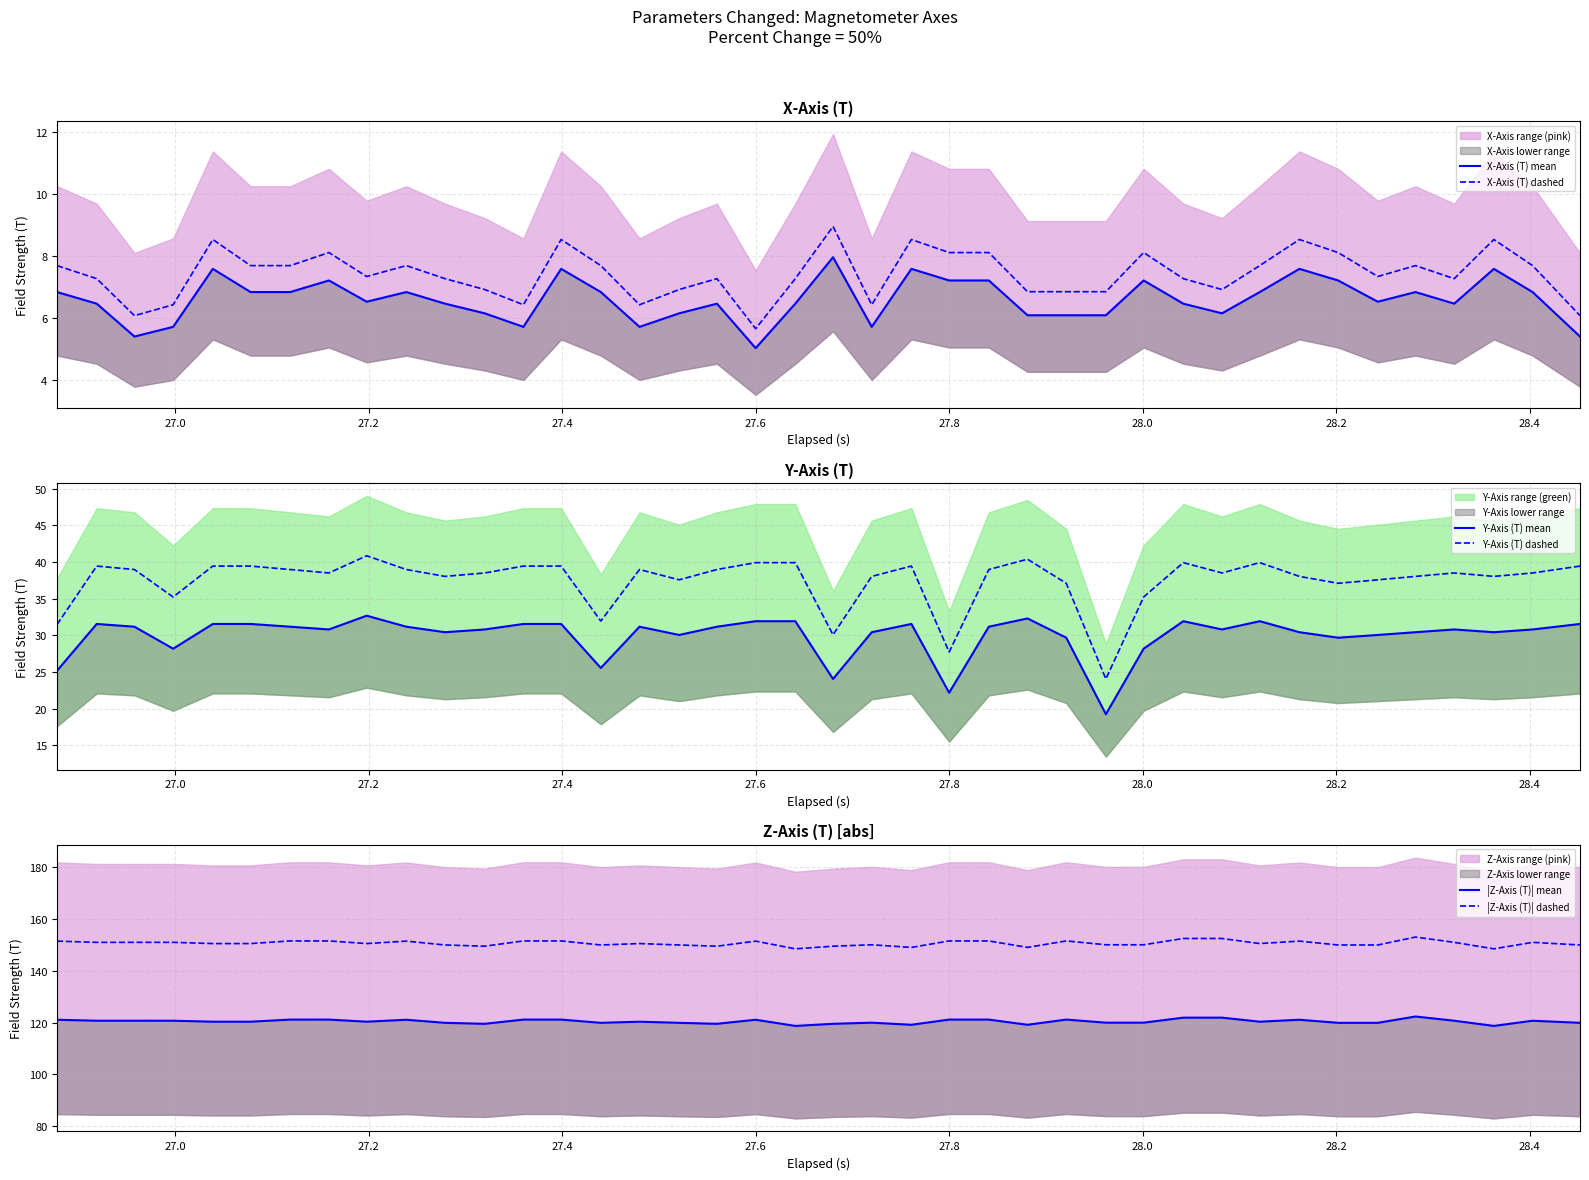

What is the maximum value for X-Axis (T) dashed?

9.0